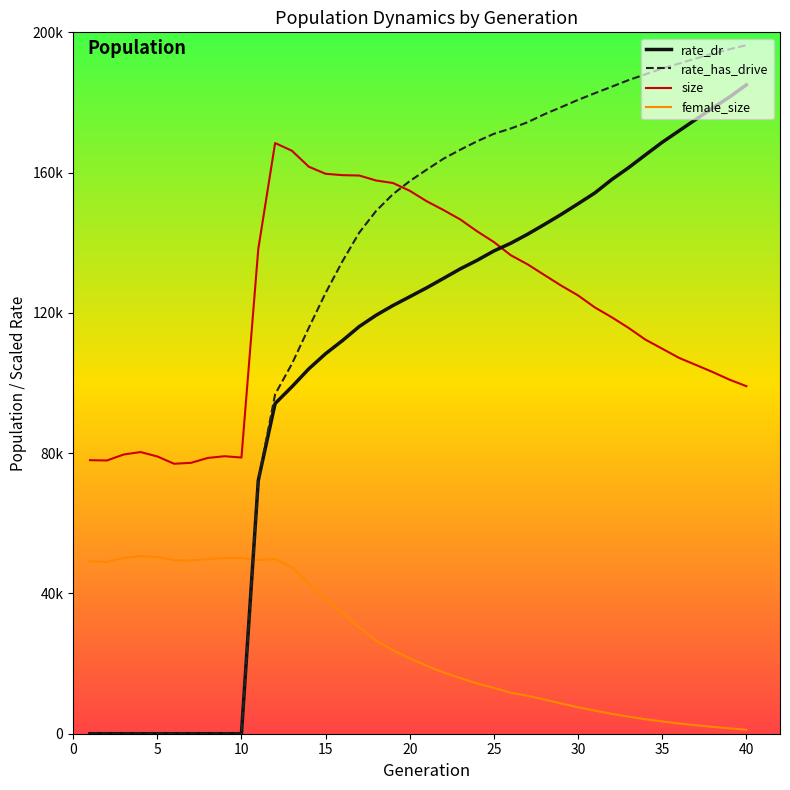

What are all the series names shown in the legend?

rate_dr, rate_has_drive, size, female_size